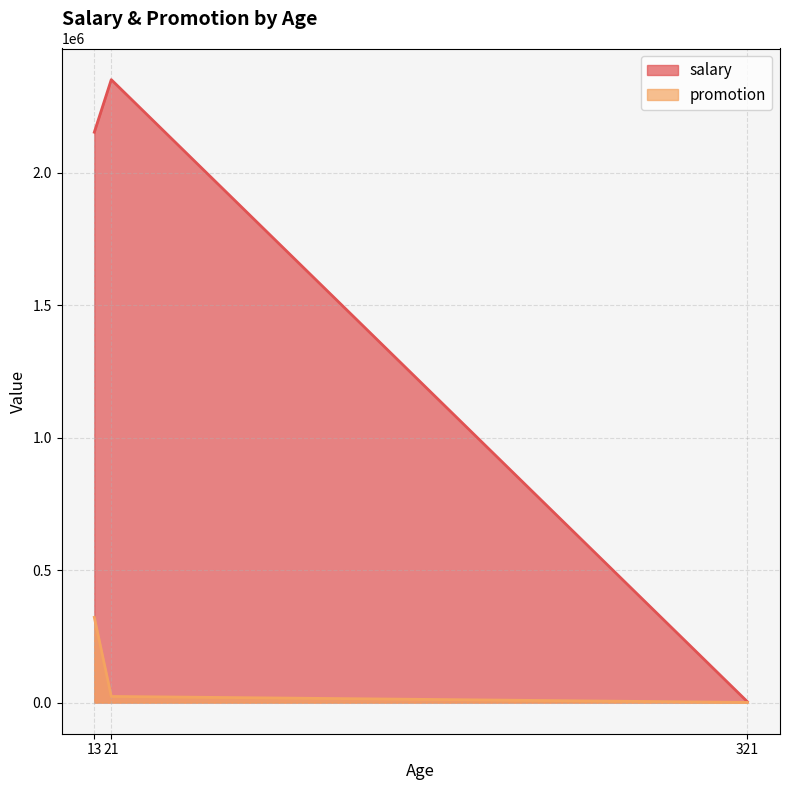

The chart shows a value of 1892 at 321. True or false?

False